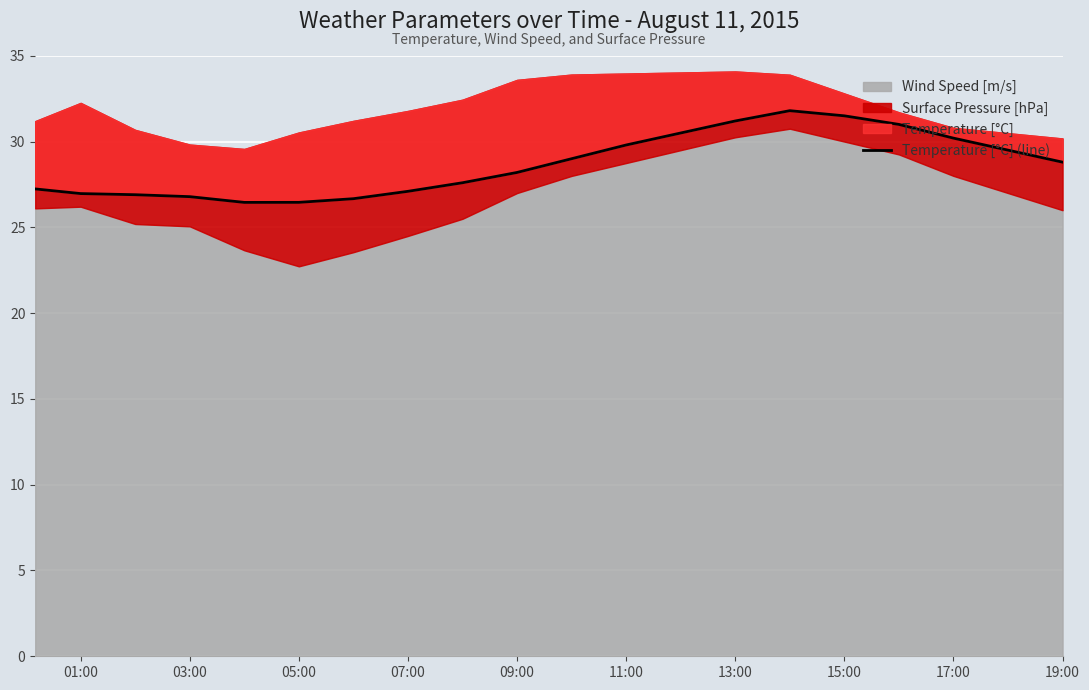

What is the sum of all values?

573.7